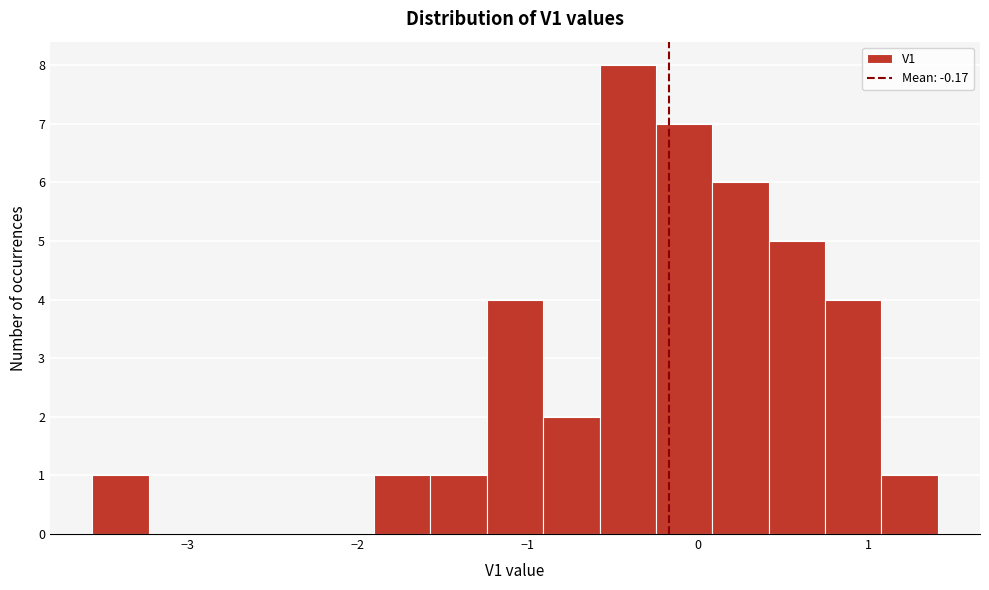

Around what value on the x-axis is the tallest bar? Give the approximate position of its centre, as read against the axis.

-0.4